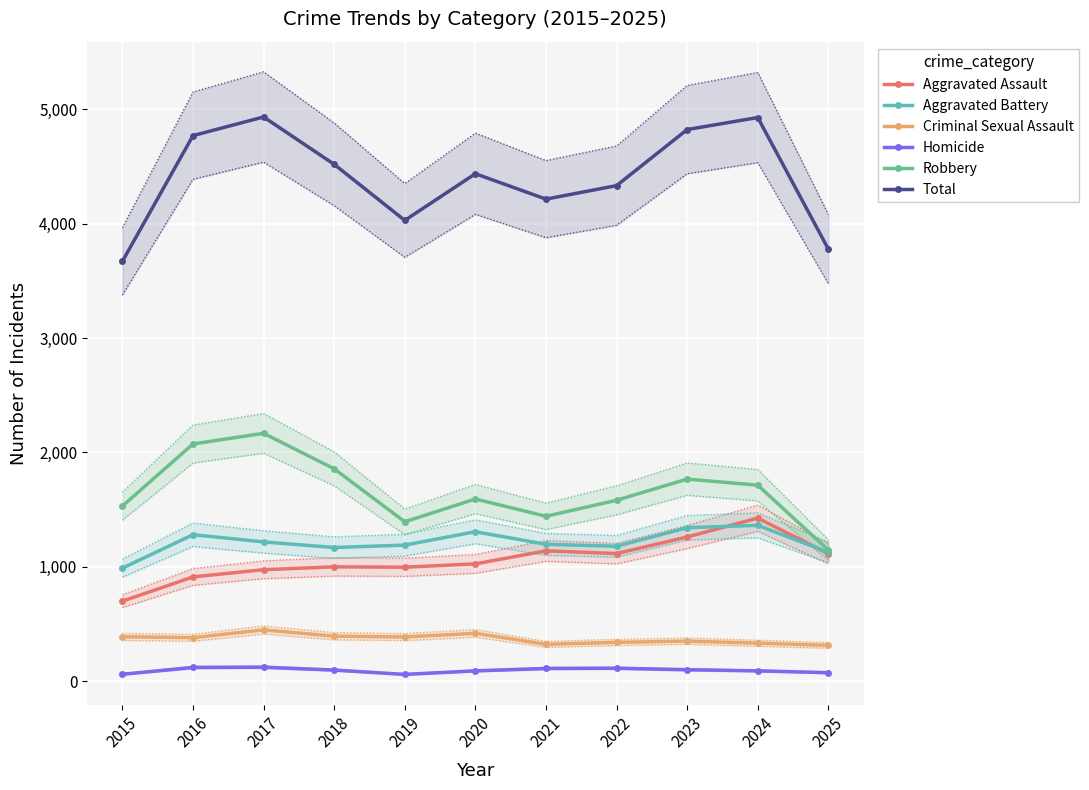

Reading right to left, transcribe all the data shown in this chart.

Aggravated Assault: 1115	1426	1261	1116	1140	1026	997	1000	975	912	700
Aggravated Battery: 1127	1363	1342	1180	1197	1307	1190	1169	1218	1281	989
Criminal Sexual Assault: 314	333	351	340	323	419	387	394	449	381	389
Homicide: 75	91	101	114	112	91	60	98	123	121	61
Robbery: 1146	1714	1767	1582	1442	1593	1394	1857	2167	2074	1531
Total: 3777	4927	4822	4332	4214	4436	4028	4518	4932	4769	3670